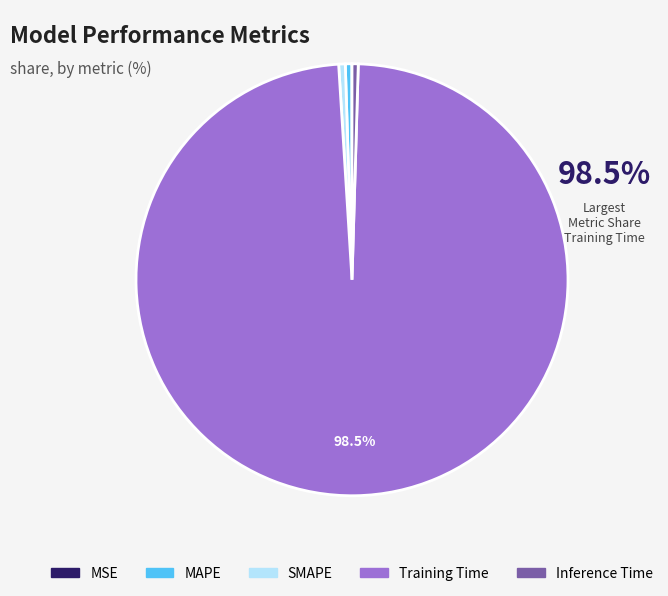

To the nearest percent, what is the combined percentage of Training Time and Inference Time?

99%